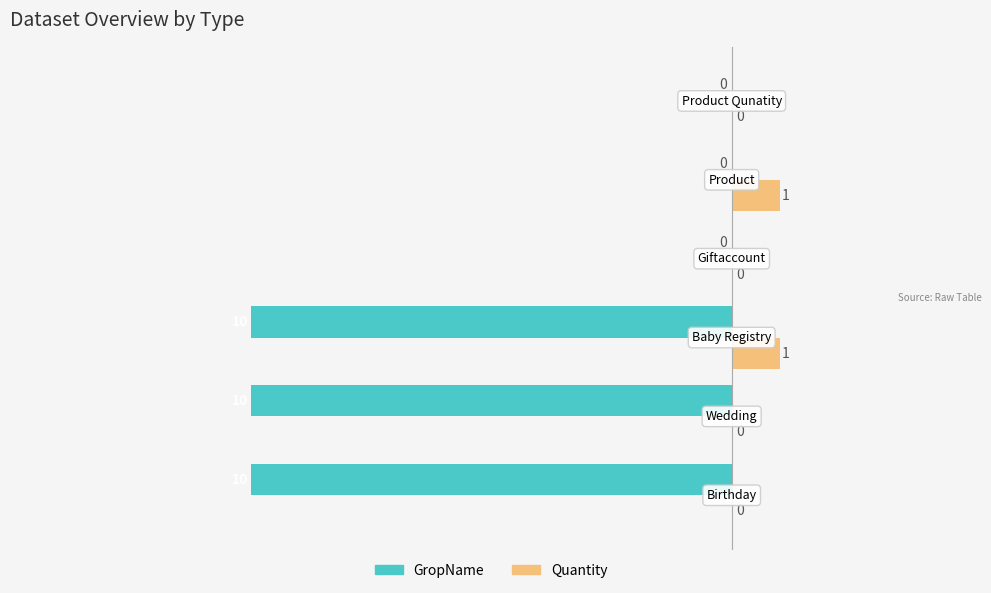

How many data points does each series have?

6